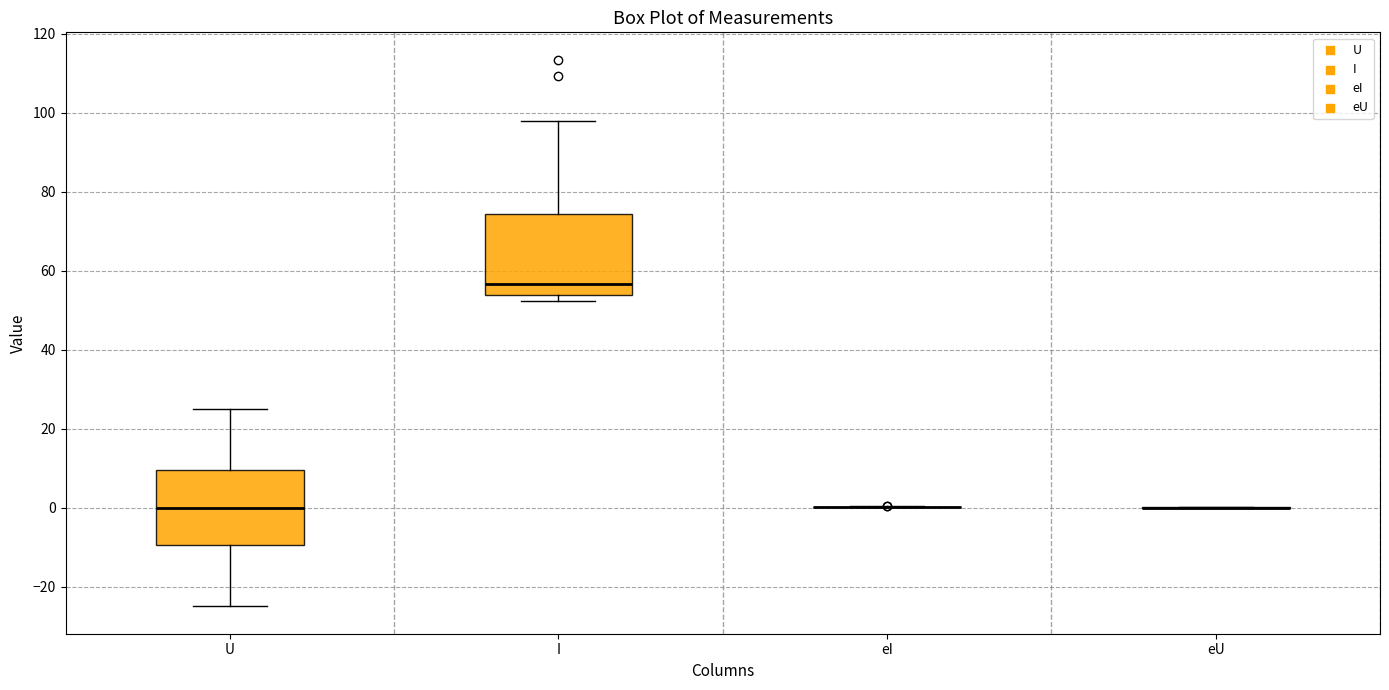

Where does the lower whisker of the box for U end on the y-axis? The values are not printed on the chart, so give them approximately, as read against the axis.

-24